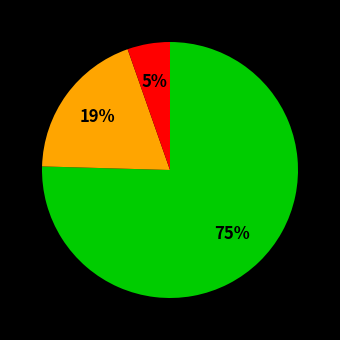

To the nearest percent, what is the average slice percentage?

33%